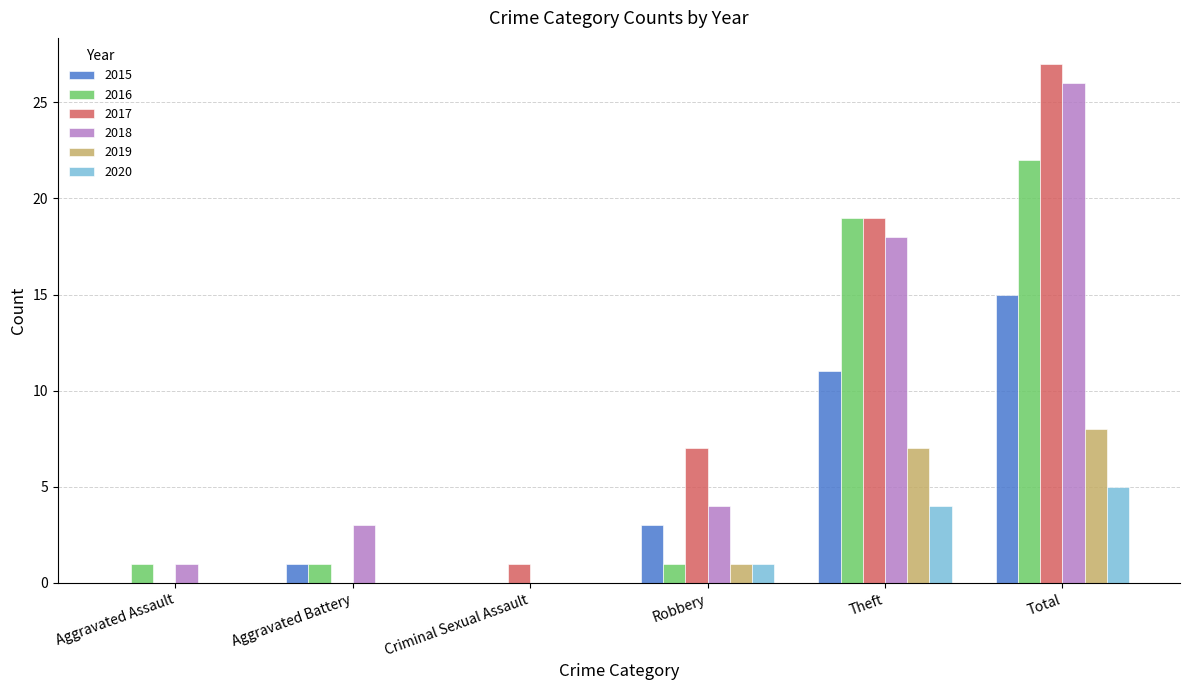

Which category has the highest value across all series?

Total